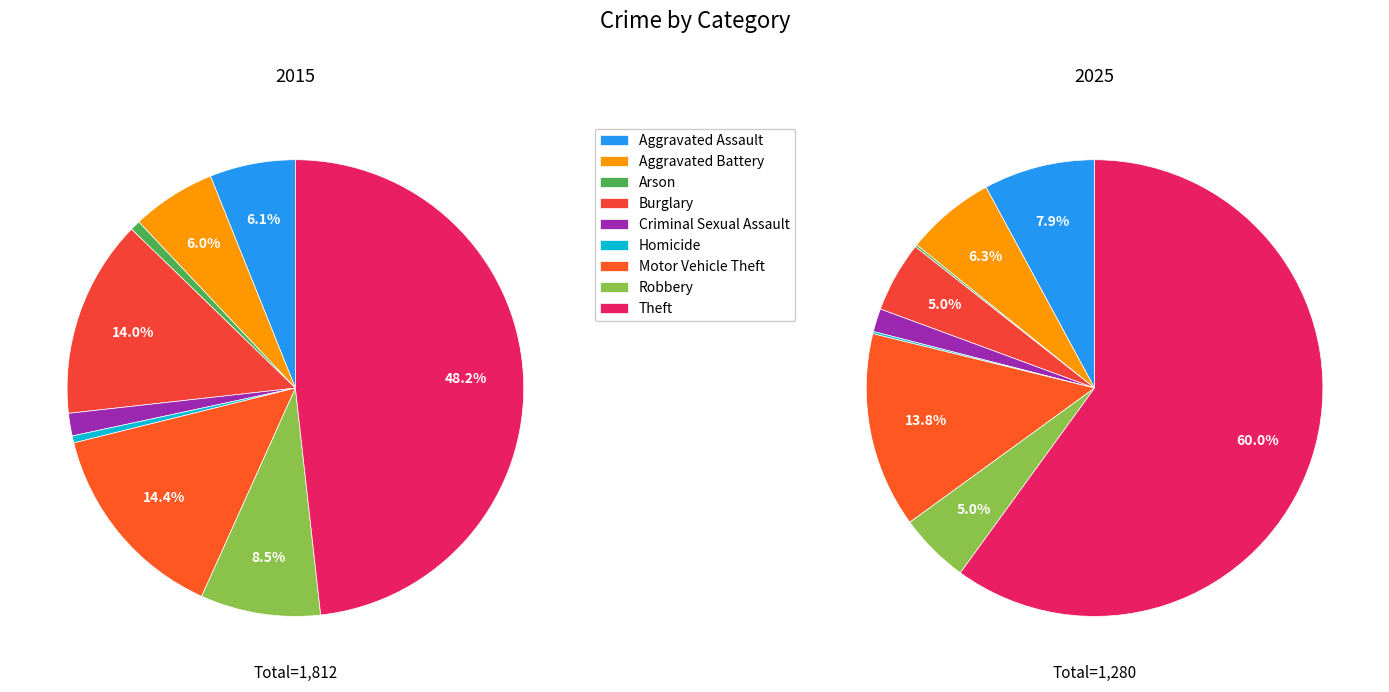

Which slice is the largest?

Theft